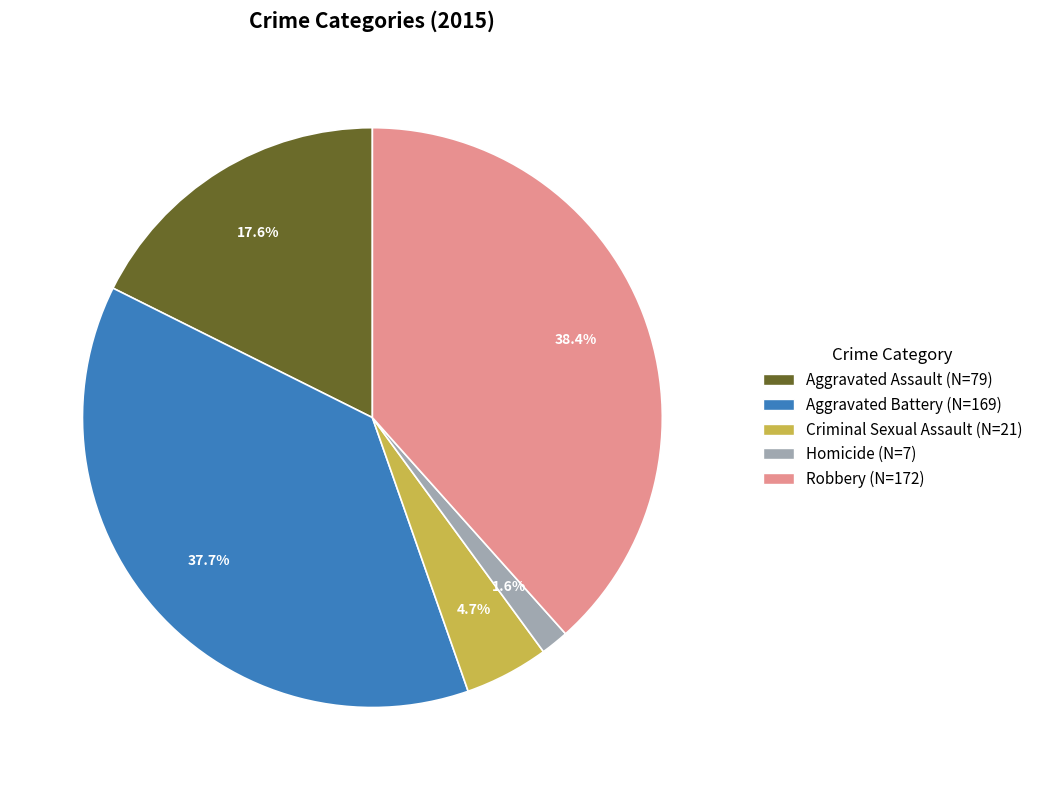

Combined, what portion of the pie is Robbery and Homicide?

40.0%